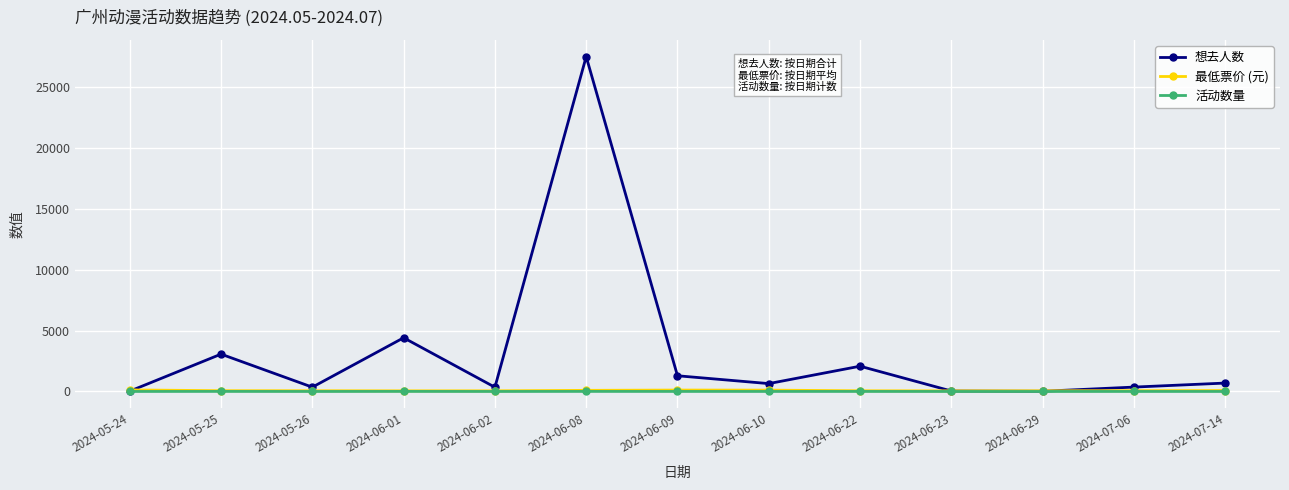

Which series ends up on top after the final intersection of 想去人数 and 最低票价 (元)?

想去人数